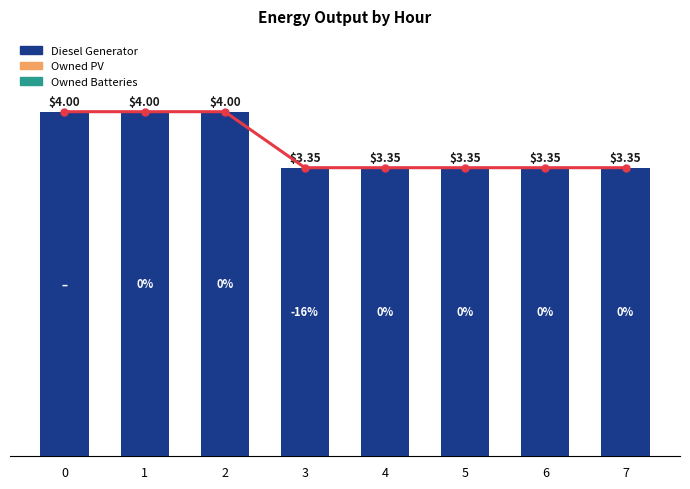

Rank the series at 4 from highest to lowest value.

Diesel Generator, Owned PV, Owned Batteries